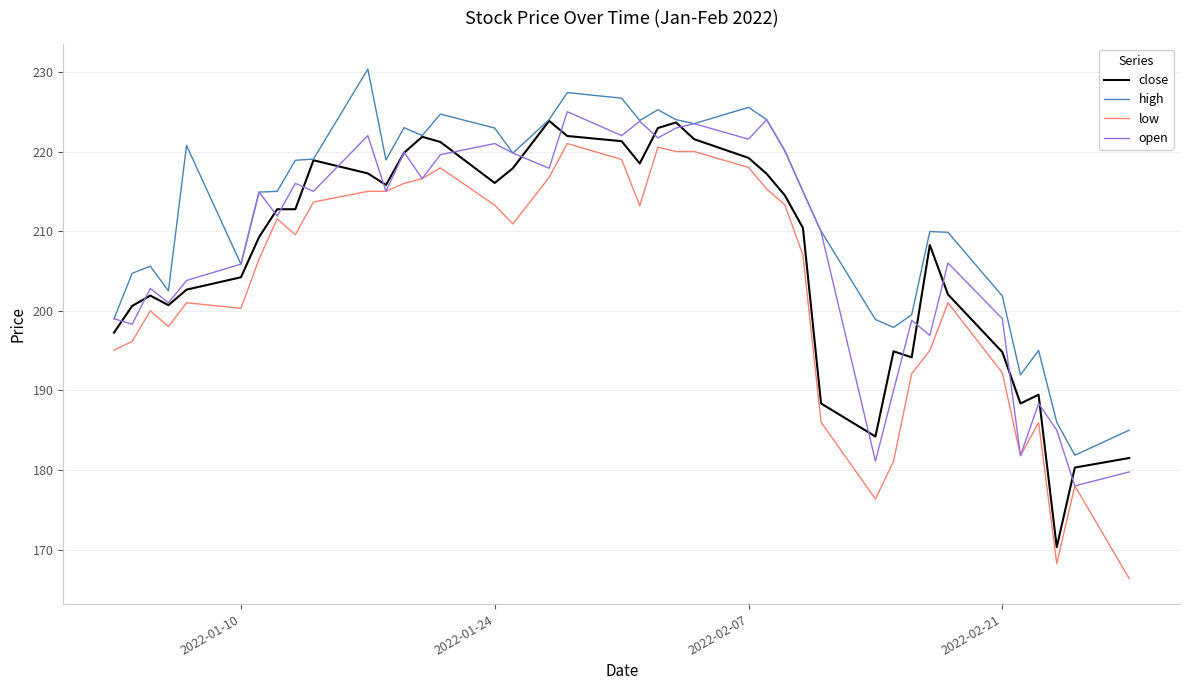

Is this an area chart (filled region under the line)?

No